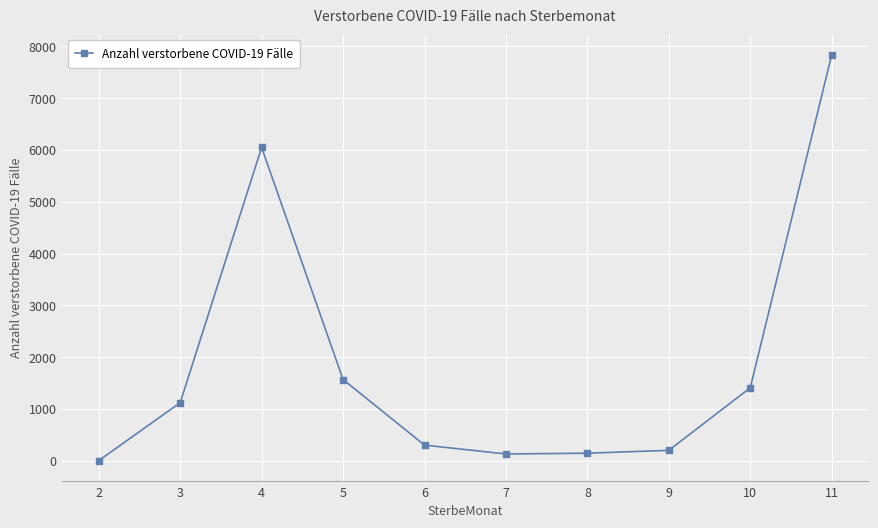

True or false: the data shows 6049 at 4.

True